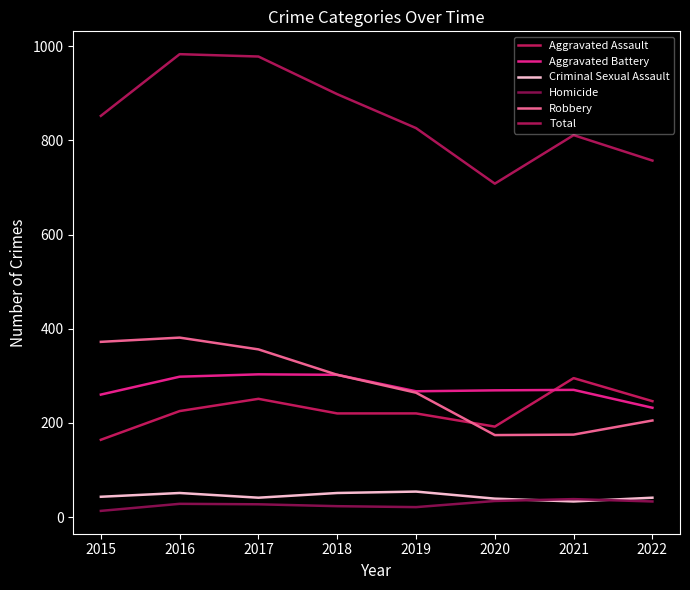

Where is Aggravated Assault nearest to the value 229?

2016